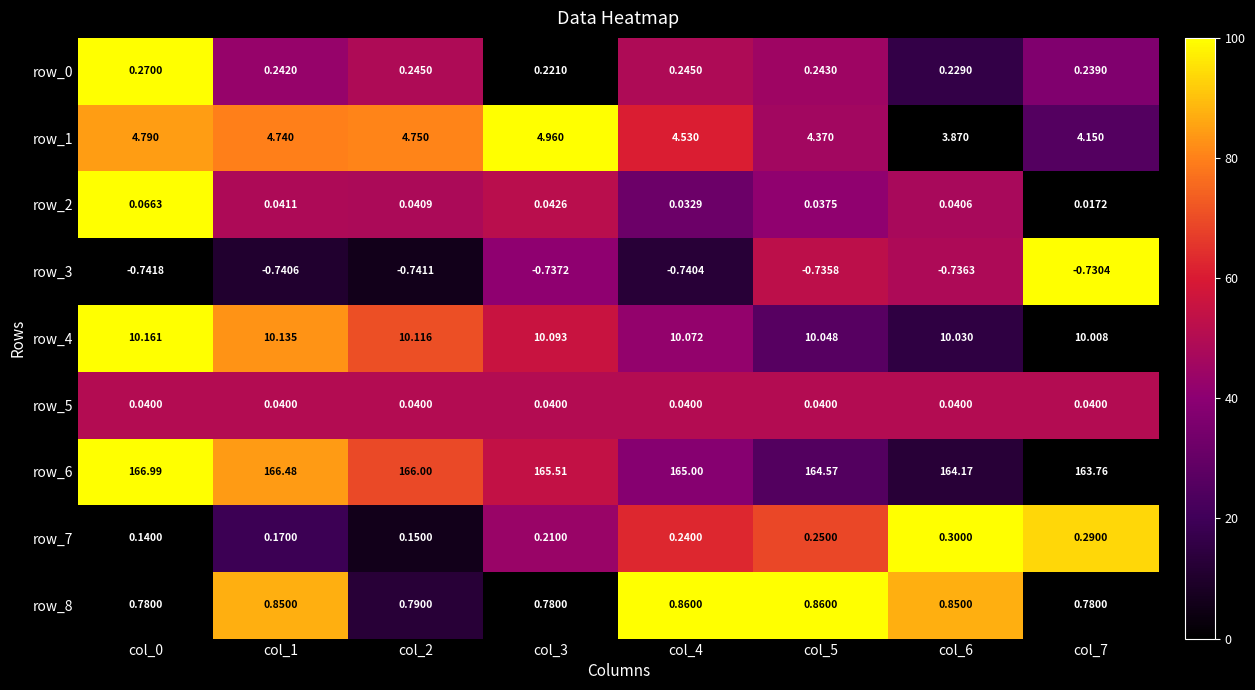

What is the total value across all series at col_1?

182.0